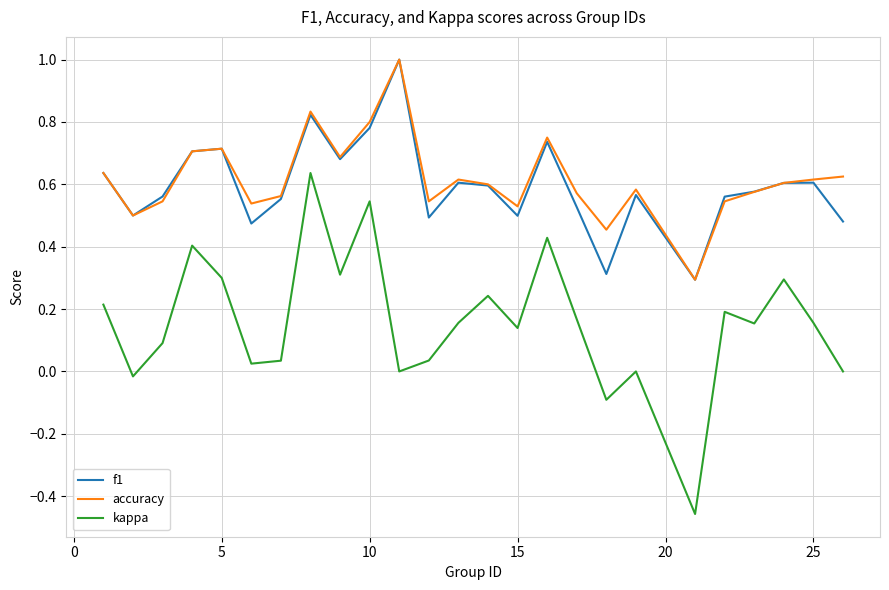

True or false: f1 and kappa cross at least once.

False